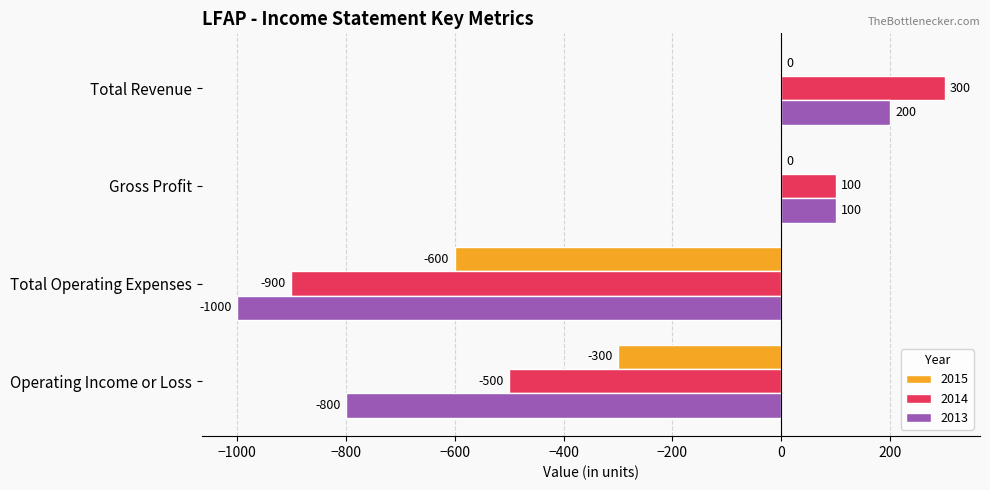

Is the value of 2013 at Operating Income or Loss greater than the value of 2014 at Gross Profit?

No